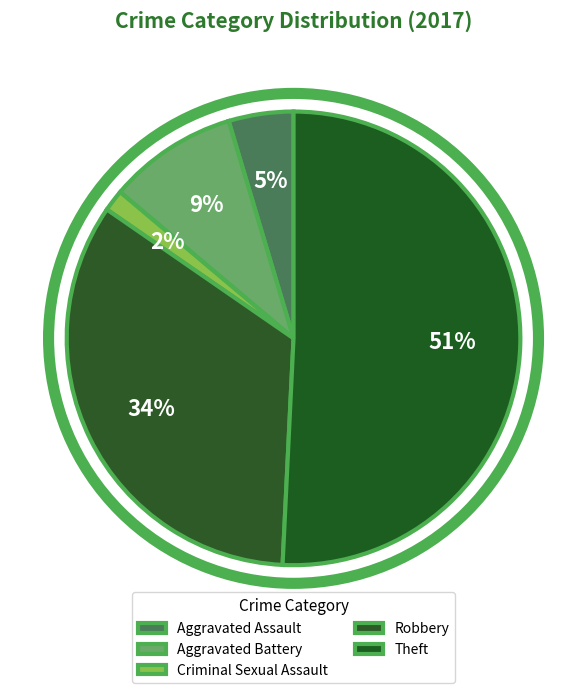

To the nearest percent, what is the combined percentage of Robbery and Criminal Sexual Assault?

35%